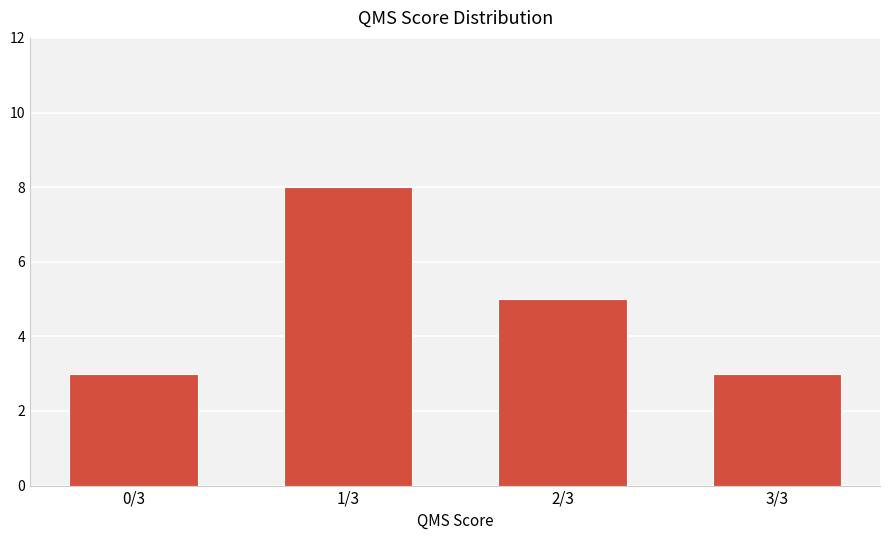

Are the bars grouped side by side (vs. stacked)?

No